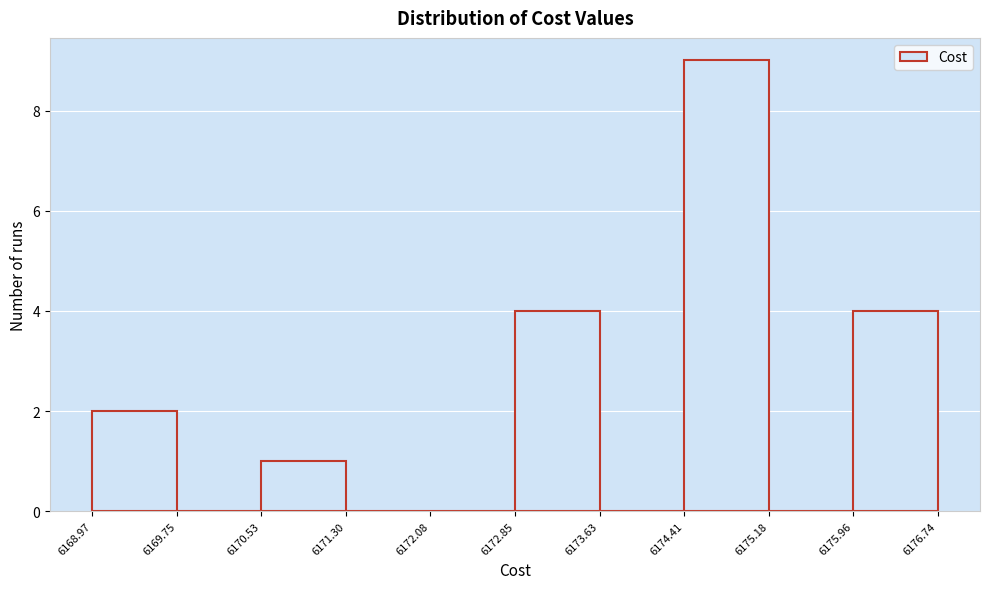

Over which range of the x-axis is the bar tallest?

6174.41 to 6175.18